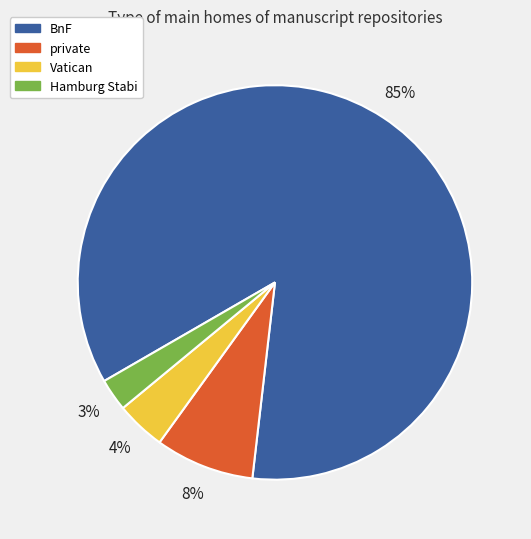

To the nearest percent, what is the average slice percentage?

25%